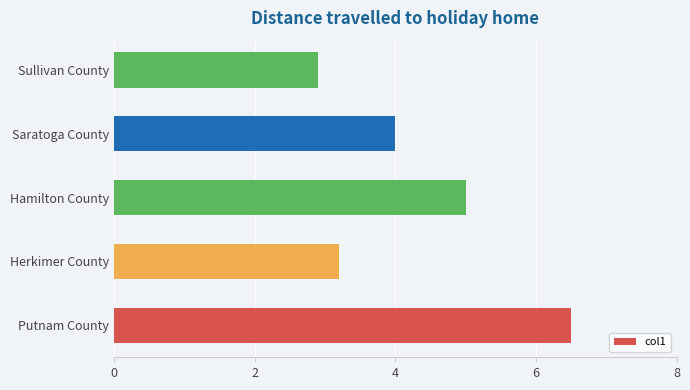

What is the difference between the second highest and minimum values?

2.1